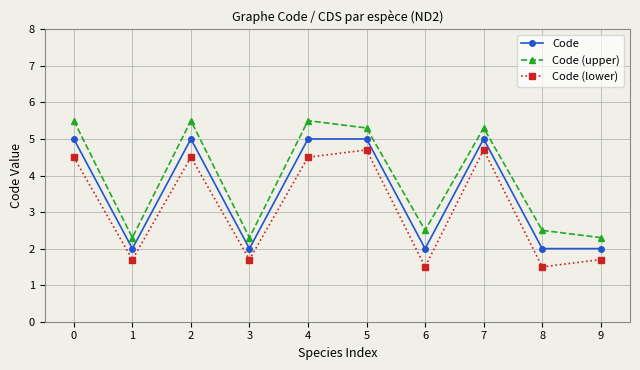

True or false: Code (upper) has a value of 5.3 at 5.

True